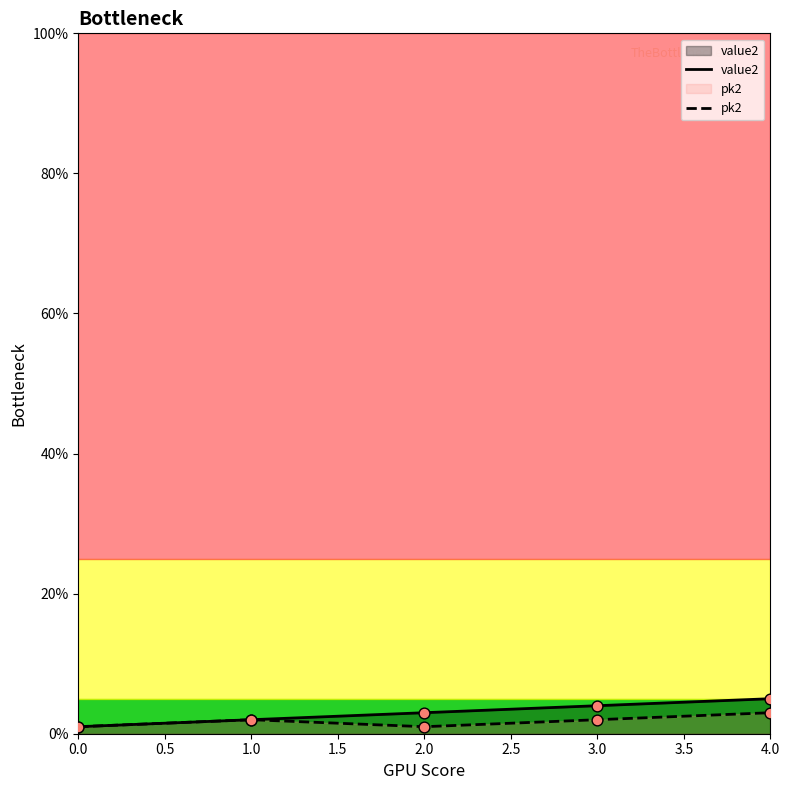

What is the total value across all series at 0.0?

2